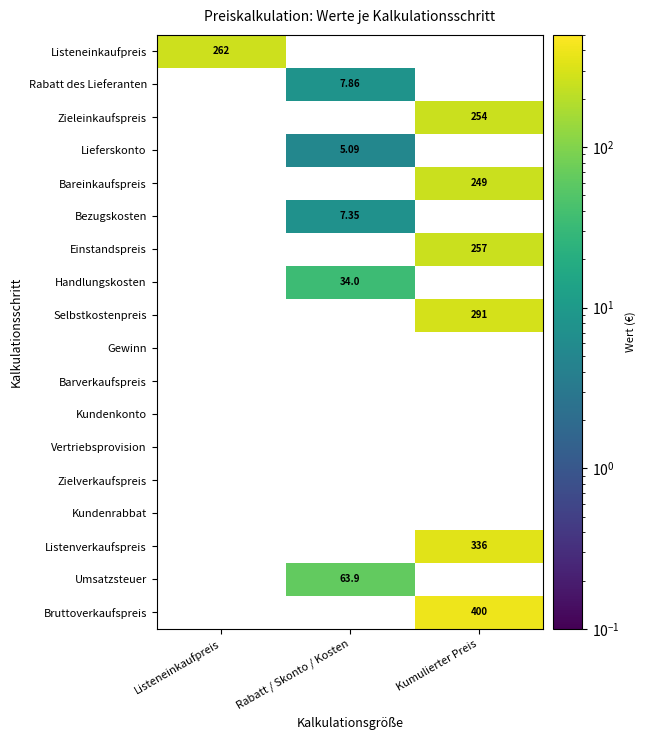

Is the value of Selbstkostenpreis at Kumulierter Preis greater than the value of Bareinkaufspreis at Kumulierter Preis?

Yes